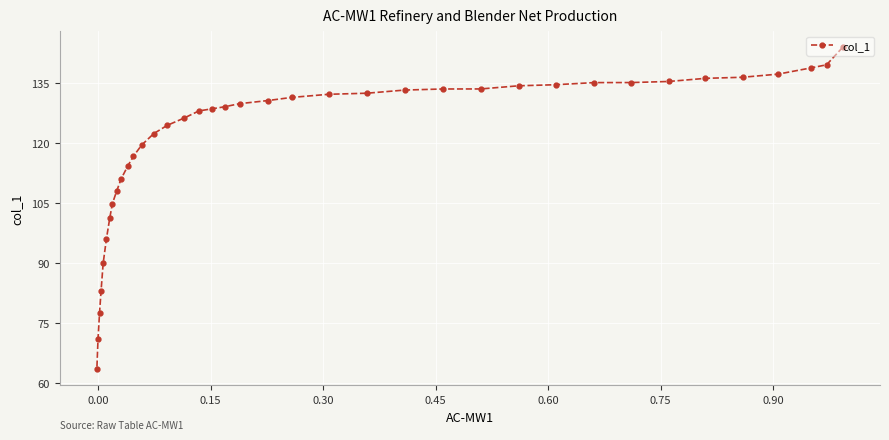

What is the average value?

120.6